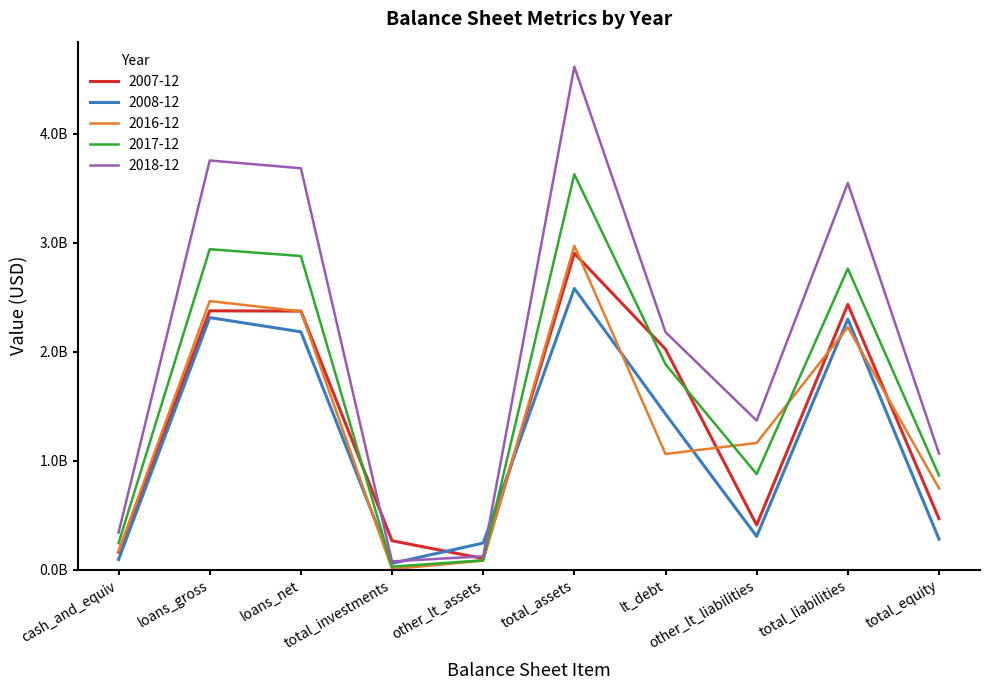

Is this an area chart (filled region under the line)?

No